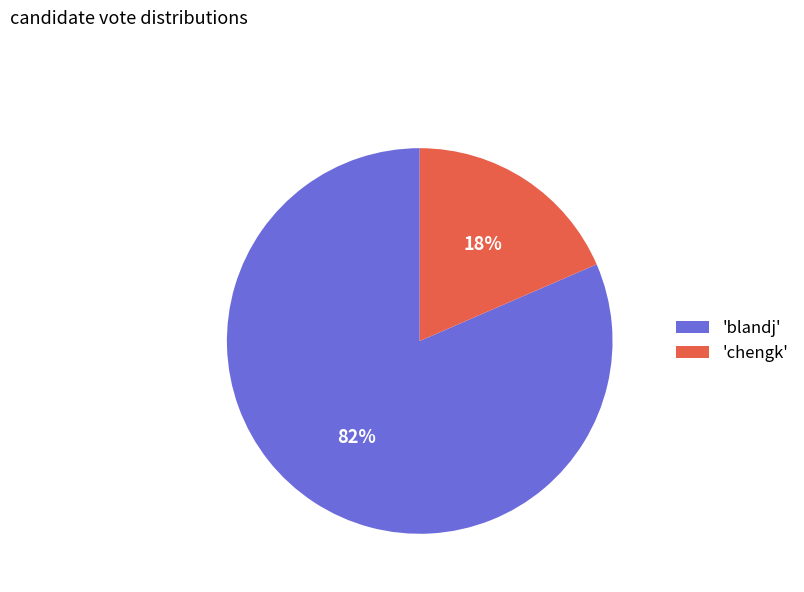

The 'chengk' slice represents 18% of the pie. True or false?

True